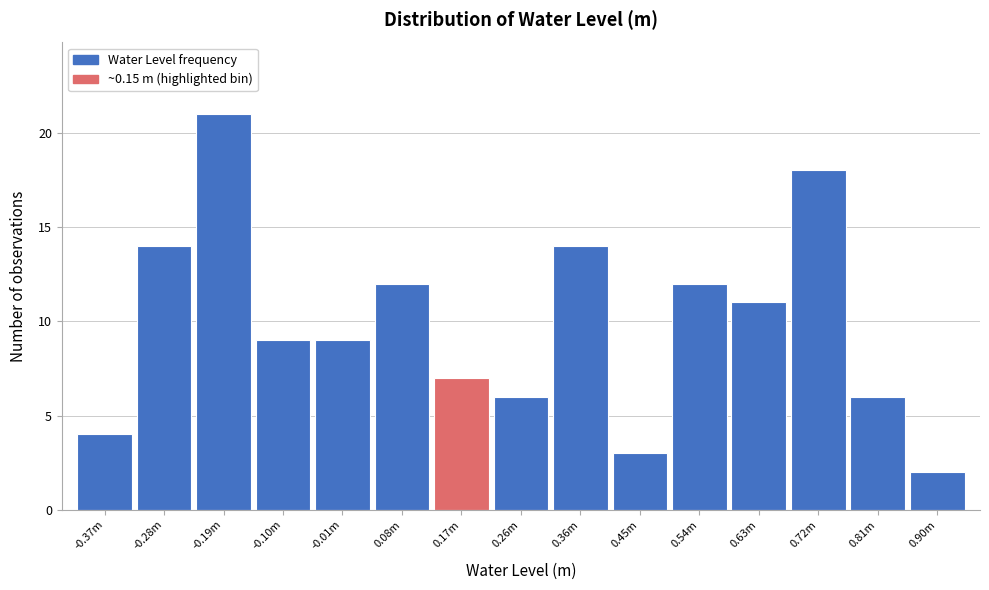

Reading left to right, list all the values displayed in this chart.

-0.37m=4	-0.28m=14	-0.19m=21	-0.10m=9	-0.01m=9	0.08m=12	0.17m=7	0.26m=6	0.36m=14	0.45m=3	0.54m=12	0.63m=11	0.72m=18	0.81m=6	0.90m=2